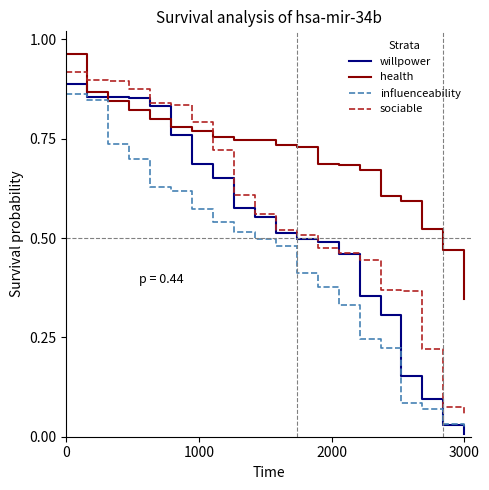

Which series has the largest range (max minus min)?

willpower